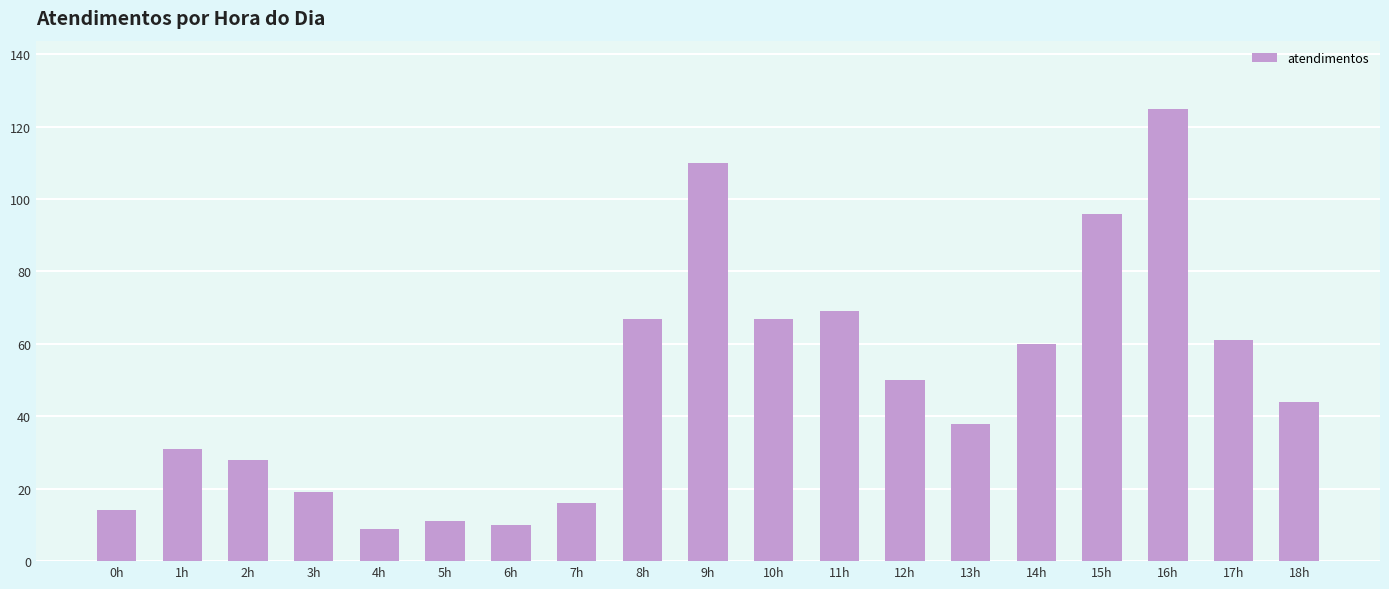

What is the sum of the values at 14h and 16h?

185